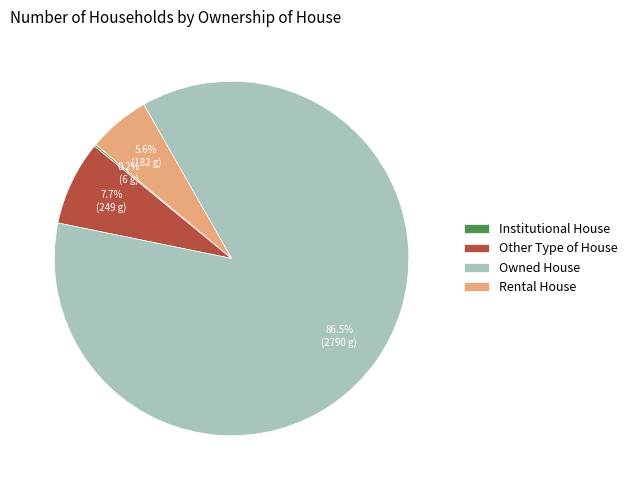

Do Other Type of House and Owned House together represent more than half of the pie?

Yes